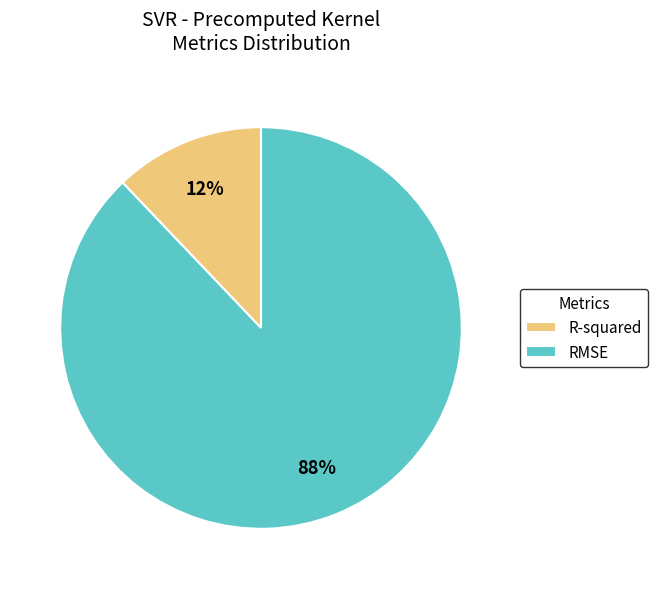

Rank the categories by value from lowest to highest.

R-squared, RMSE